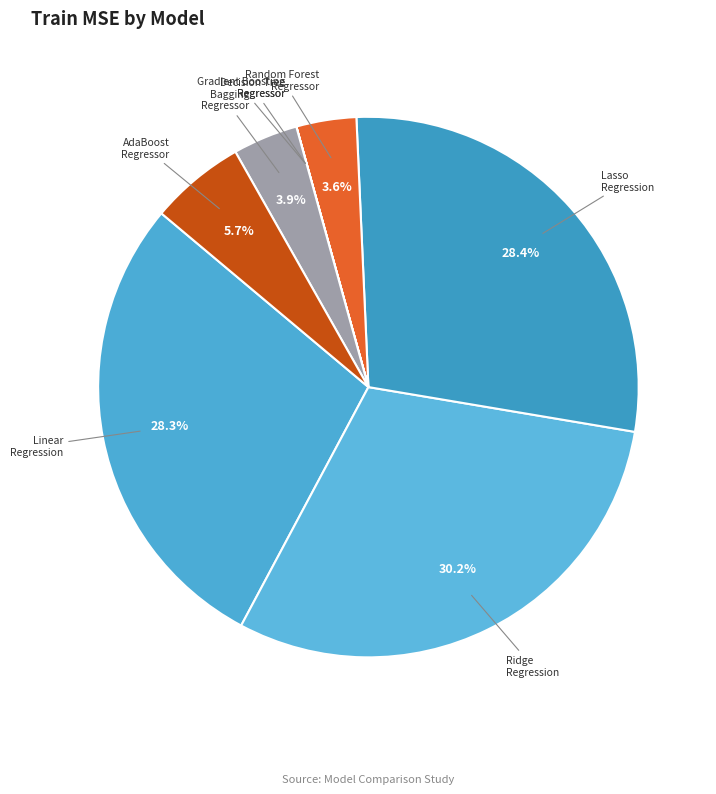

What is the total percentage of Lasso Regression and Bagging Regressor?

32.3%